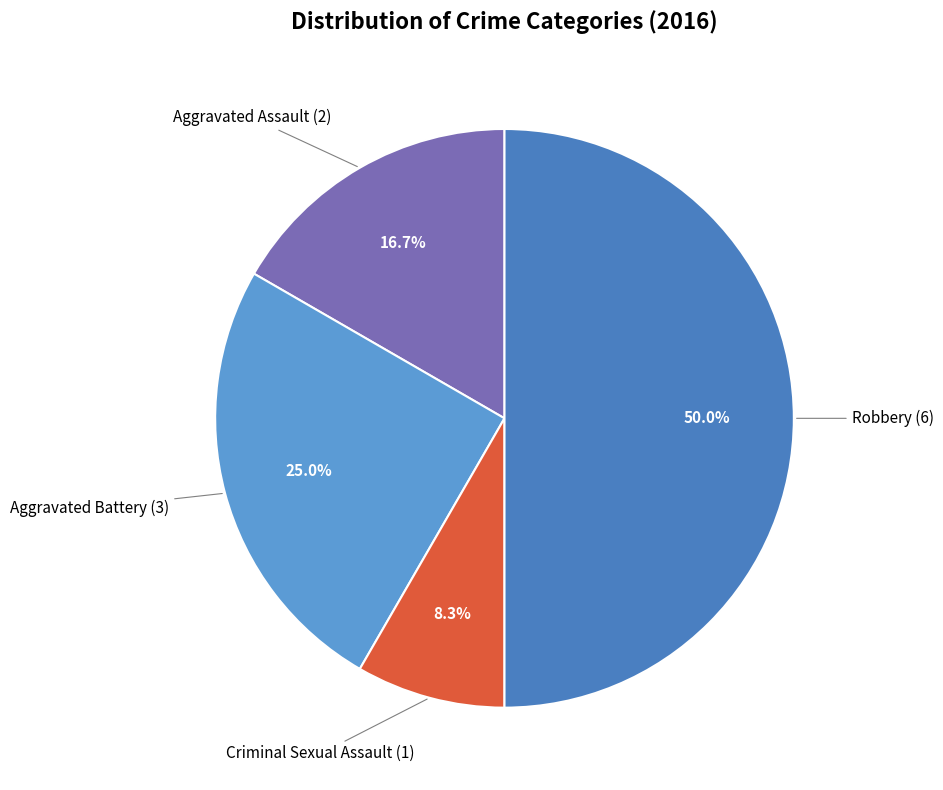

How many slices are in this pie chart?

4